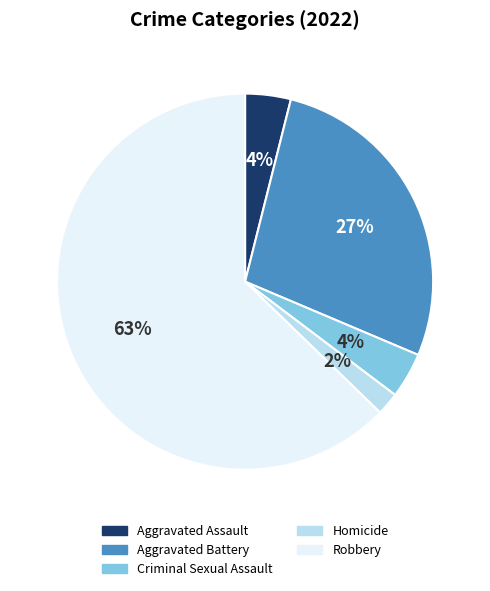

Is it true that Robbery is 63% of the pie?

True